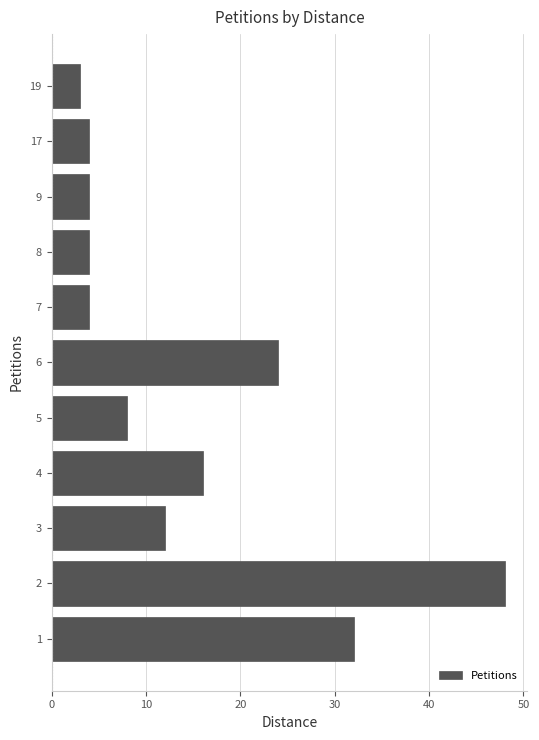

What is the difference between the maximum and minimum values?

45